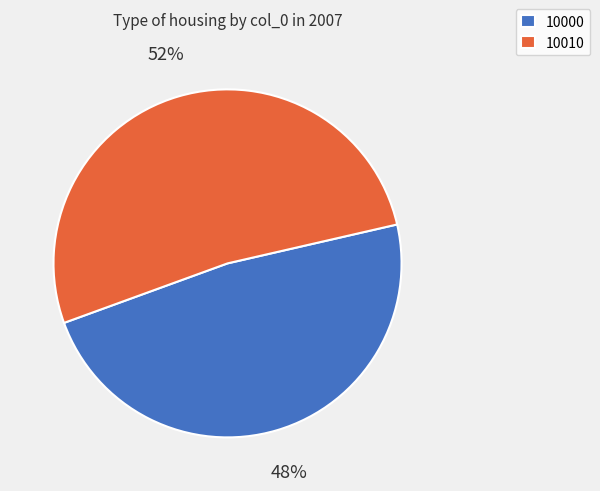

Which slice is the smallest?

10000